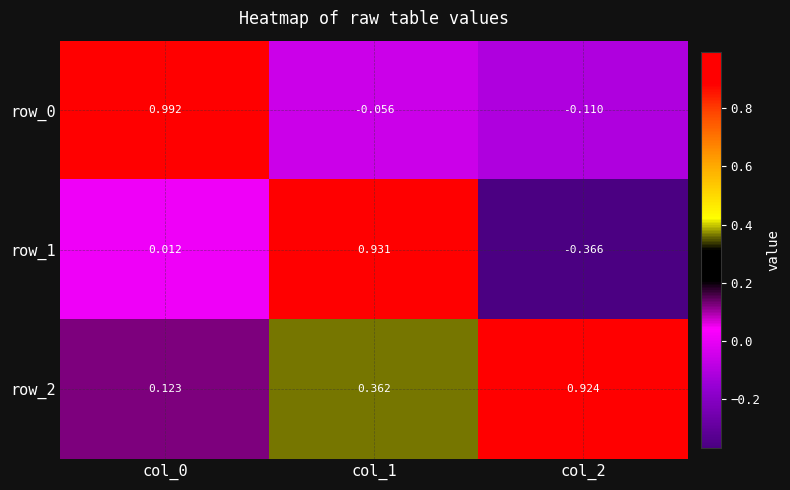

Is the value of row_0 at col_2 greater than the value of row_2 at col_0?

No